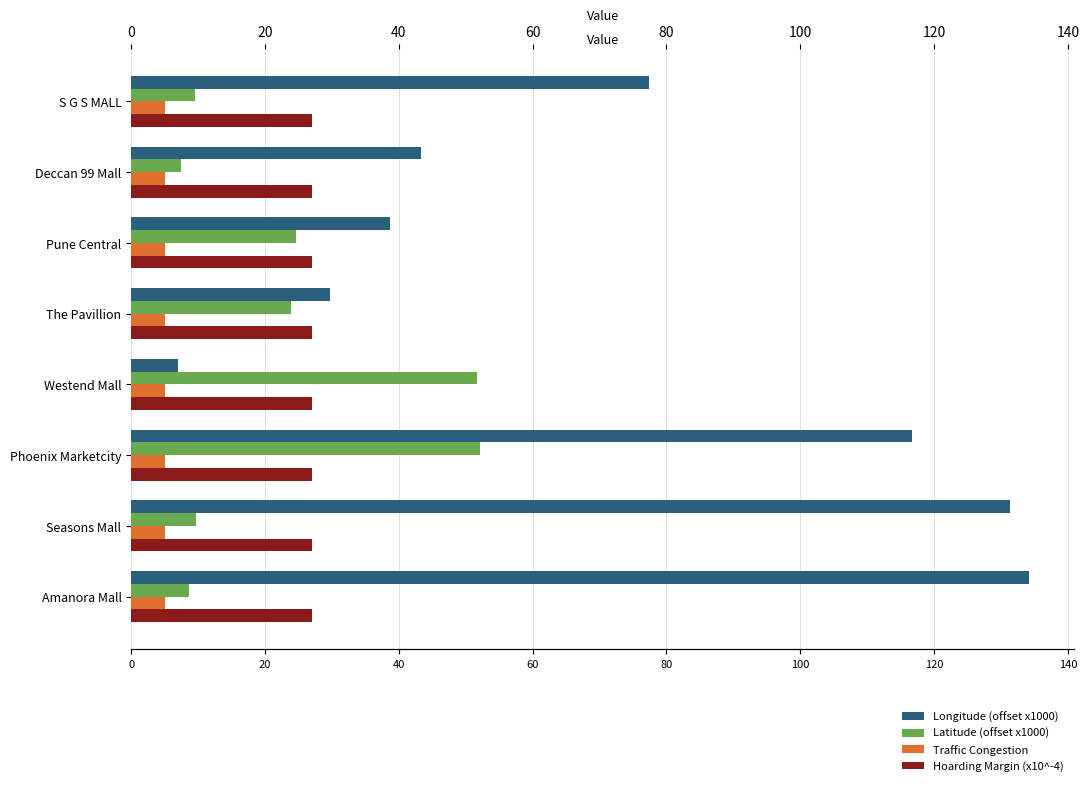

Between 0 and 20, which series saw the biggest shift?

Longitude (offset x1000)